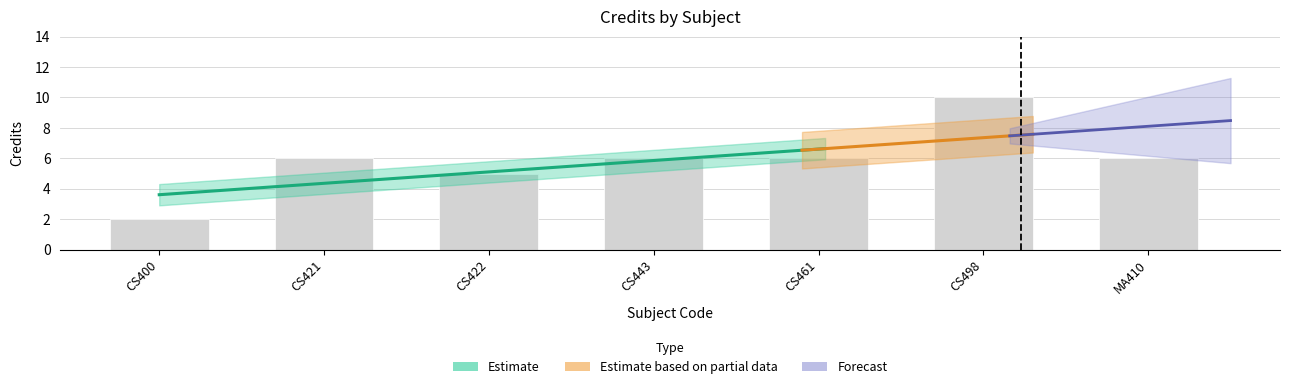

What is the label of the 6th bar from the left?

CS498